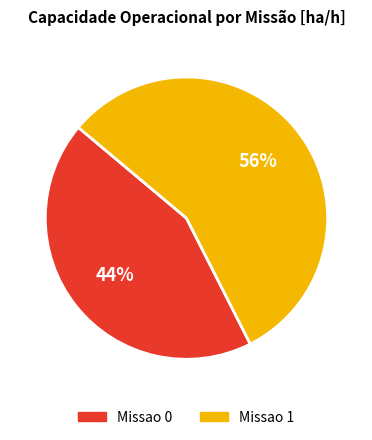

What is the smallest slice in the pie chart?

Missao 0